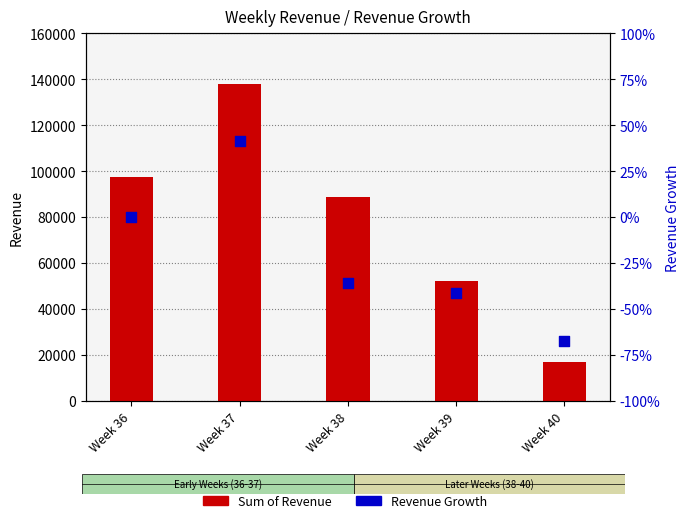

At which category is the sum across all series the highest?

Week 37